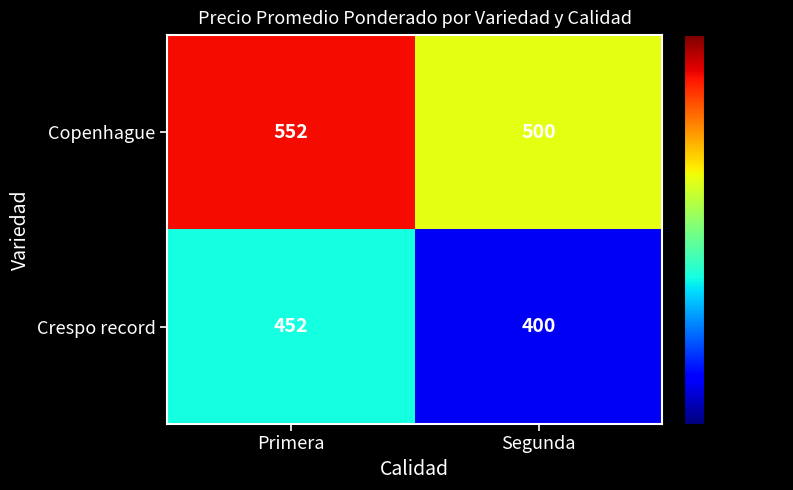

At which category is the sum across all series the highest?

Primera